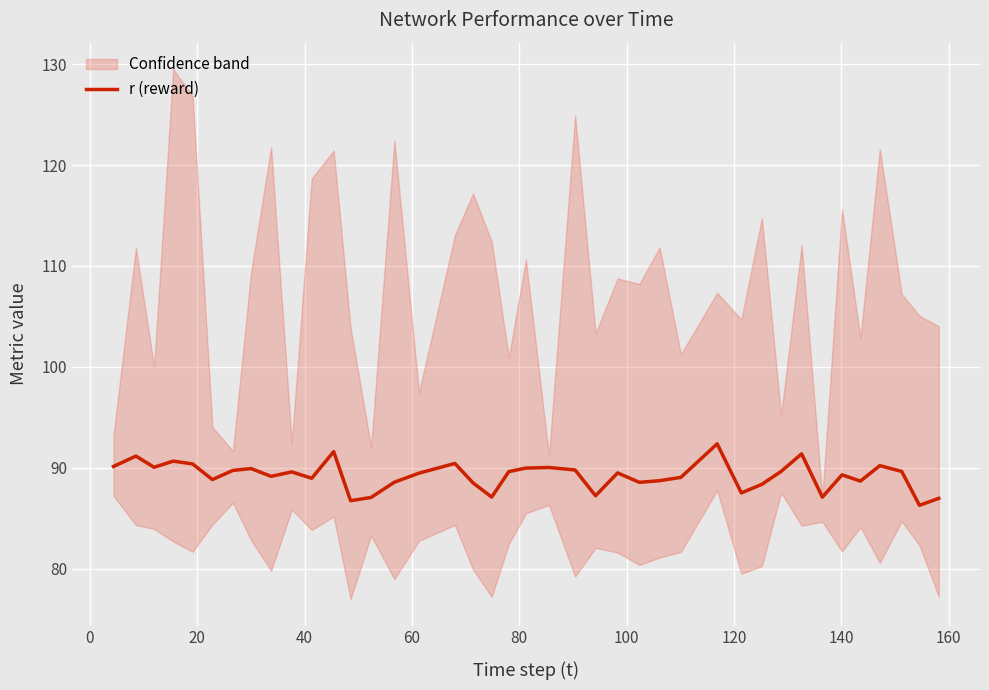

Reading right to left, what are all the values shown in this chart?

87.0	86.3	89.6	90.2	88.7	89.3	87.1	91.4	89.6	88.4	87.5	92.4	89.0	88.7	88.6	89.5	87.2	89.8	90.0	90.0	89.6	87.1	88.5	90.4	89.5	88.6	87.1	86.7	91.6	89.0	89.6	89.2	89.9	89.7	88.8	90.4	90.7	90.0	91.2	90.1